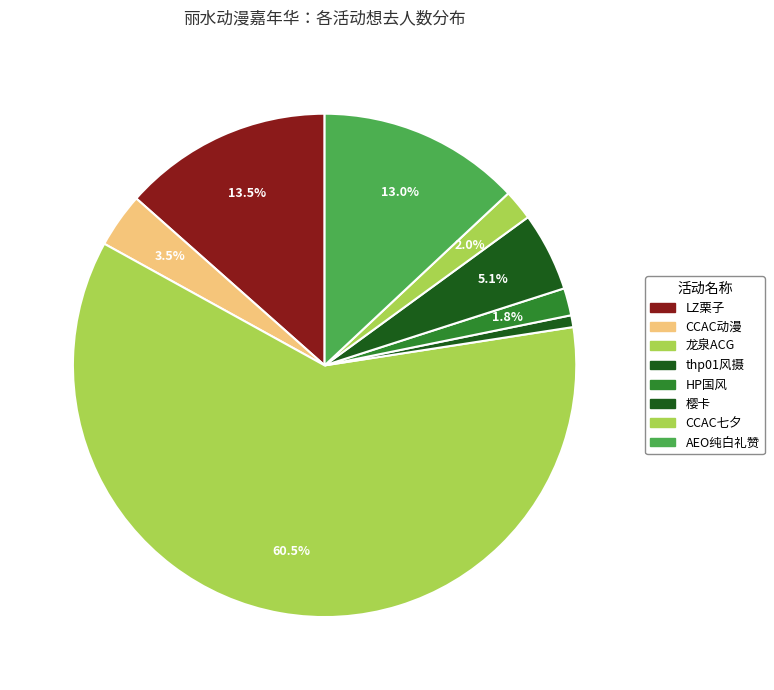

Count the number of slices in the pie.

8